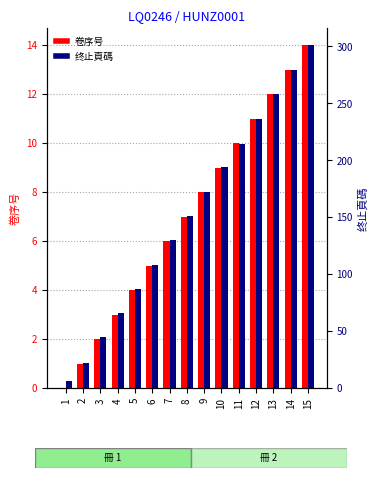

Does the chart contain stacked bars?

No